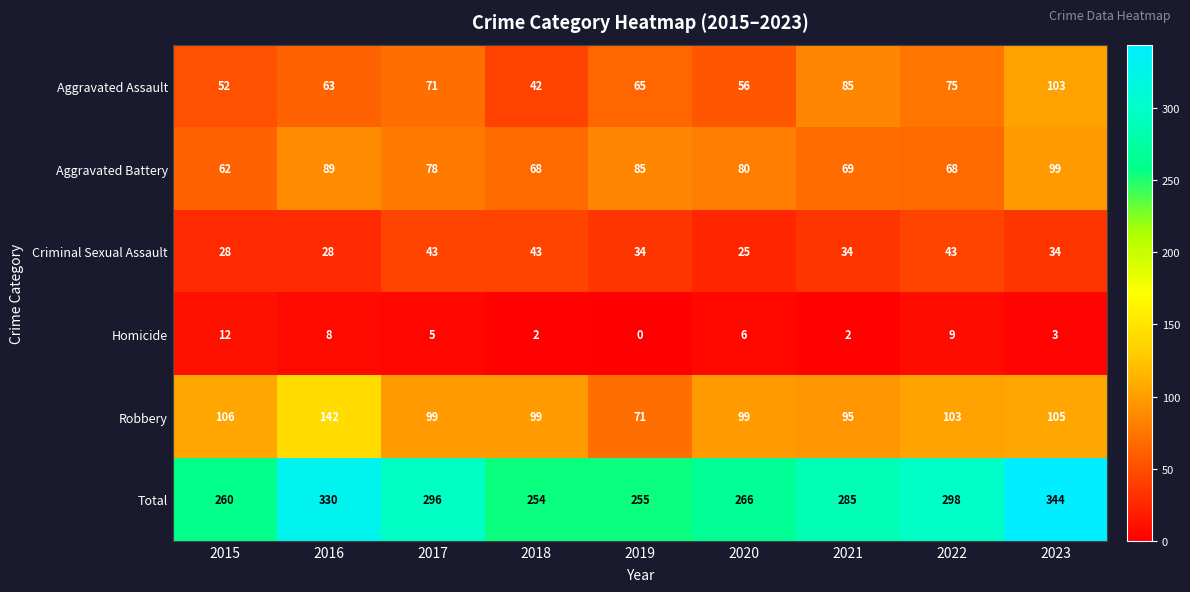

What is the approximate value of Criminal Sexual Assault at 2017?

43